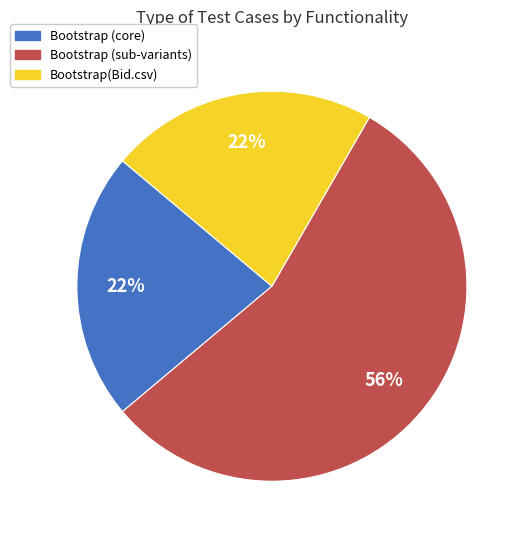

To the nearest percent, what is the average slice percentage?

33%